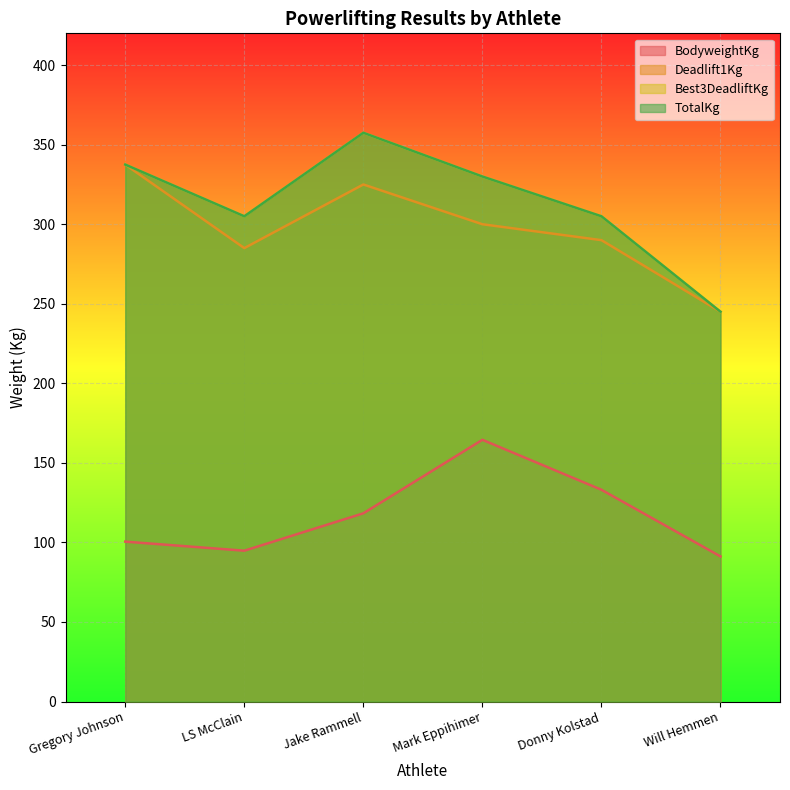

Reading left to right, list all the values displayed in this chart.

BodyweightKg: Gregory Johnson=100.5	LS McClain=94.8	Jake Rammell=118.3	Mark Eppihimer=164.5	Donny Kolstad=133.1	Will Hemmen=91.2
Deadlift1Kg: Gregory Johnson=337.5	LS McClain=285.0	Jake Rammell=325.0	Mark Eppihimer=300.0	Donny Kolstad=290.0	Will Hemmen=245.0
Best3DeadliftKg: Gregory Johnson=337.5	LS McClain=305.0	Jake Rammell=357.5	Mark Eppihimer=330.0	Donny Kolstad=305.0	Will Hemmen=245.0
TotalKg: Gregory Johnson=337.5	LS McClain=305.0	Jake Rammell=357.5	Mark Eppihimer=330.0	Donny Kolstad=305.0	Will Hemmen=245.0